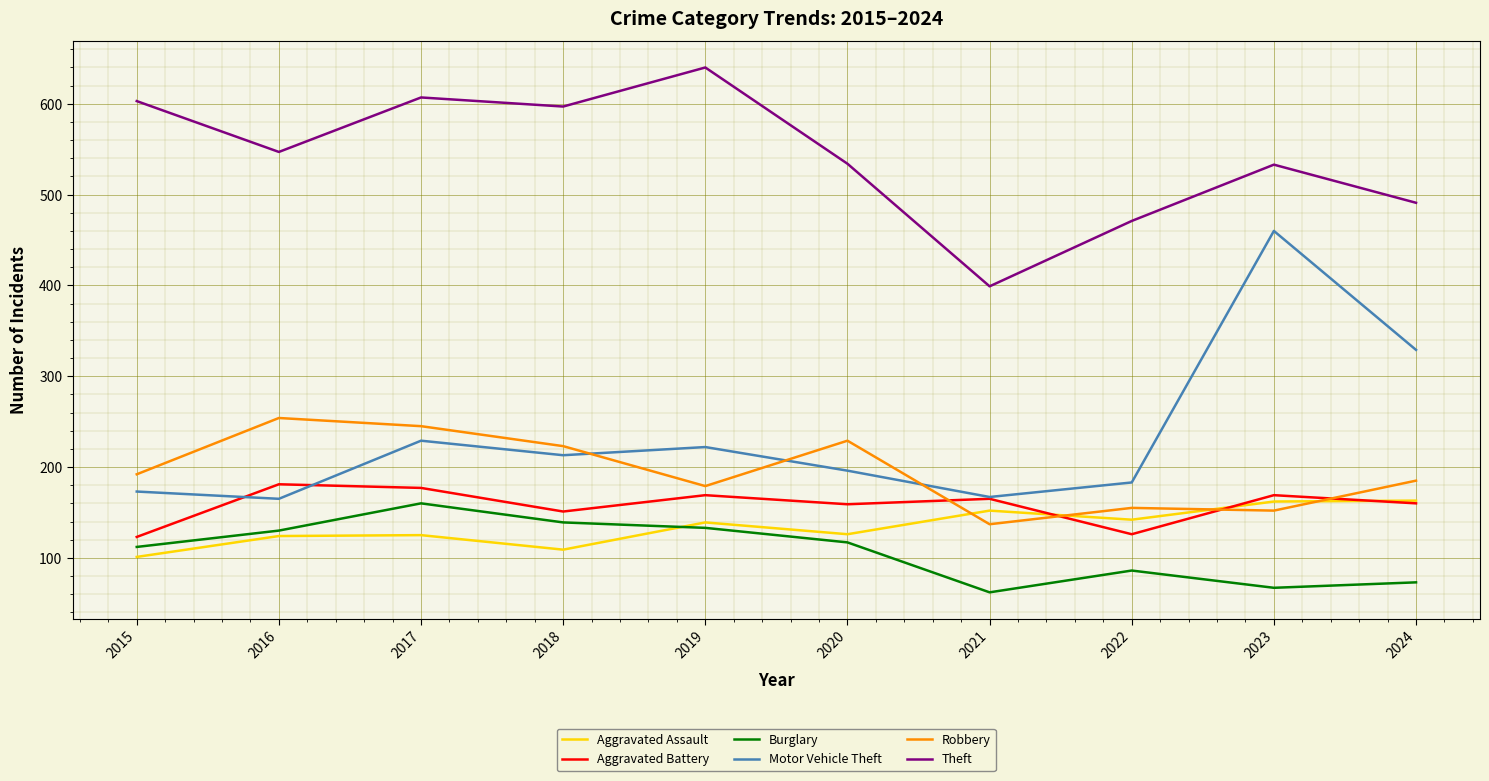

At which label does Burglary first exceed 117?

2016